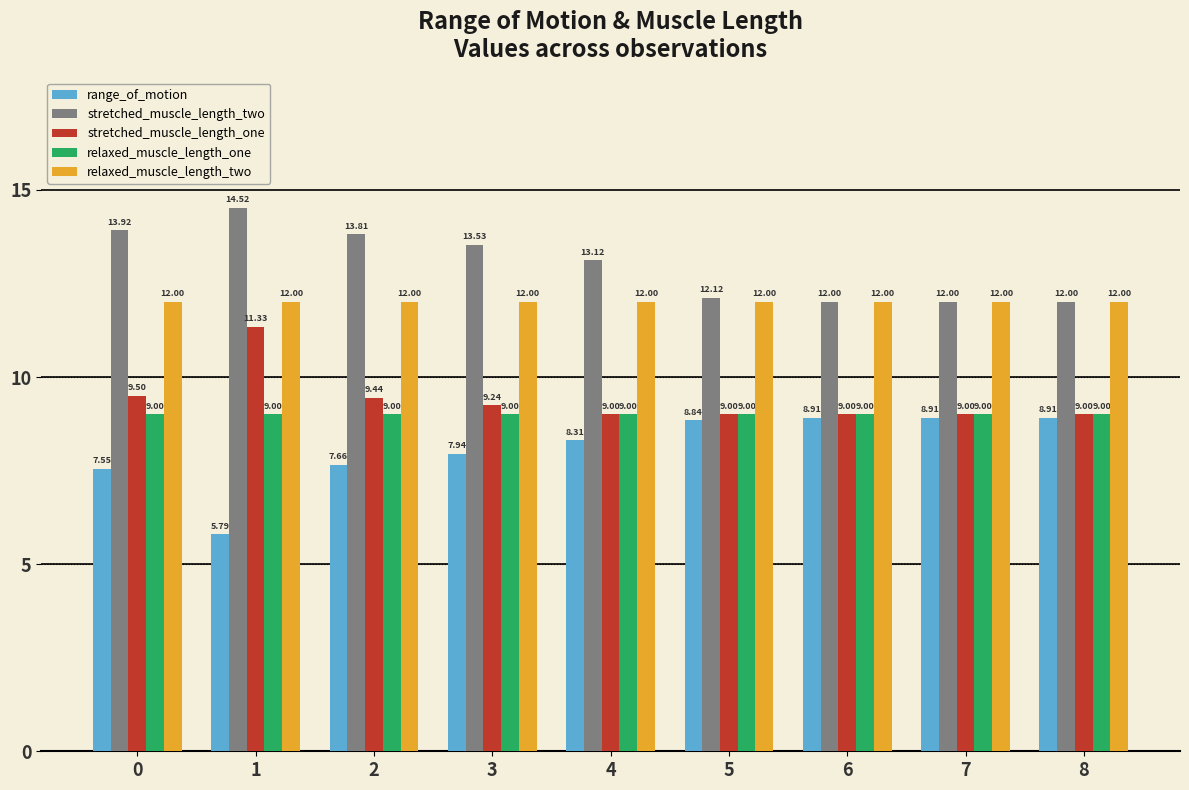

Between 4 and 5, which series saw the biggest shift?

stretched_muscle_length_two